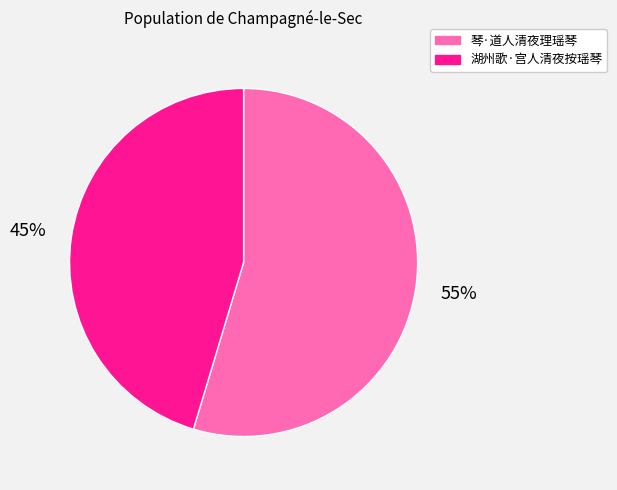

To the nearest percent, what is the combined percentage of 湖州歌·宫人清夜按瑶琴 and 琴·道人清夜理瑶琴?

100%